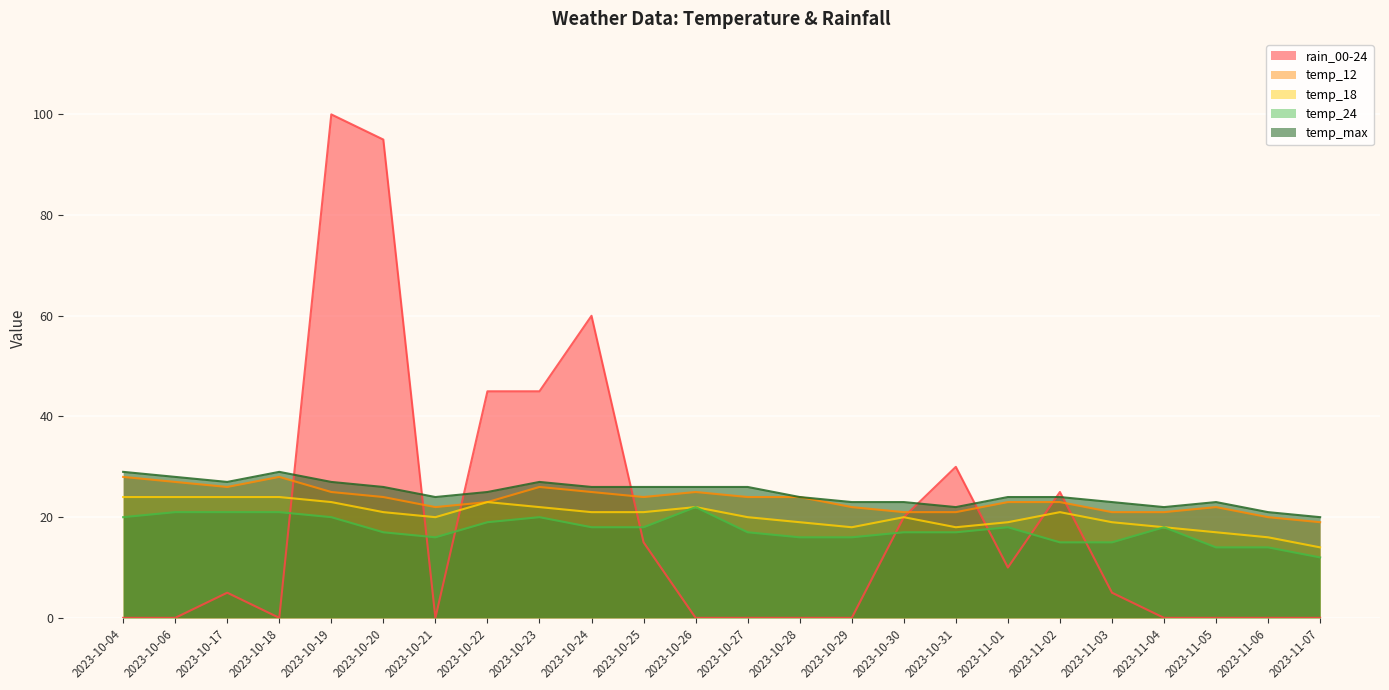

What value does the temp_12 series have at 2023-10-27?

24